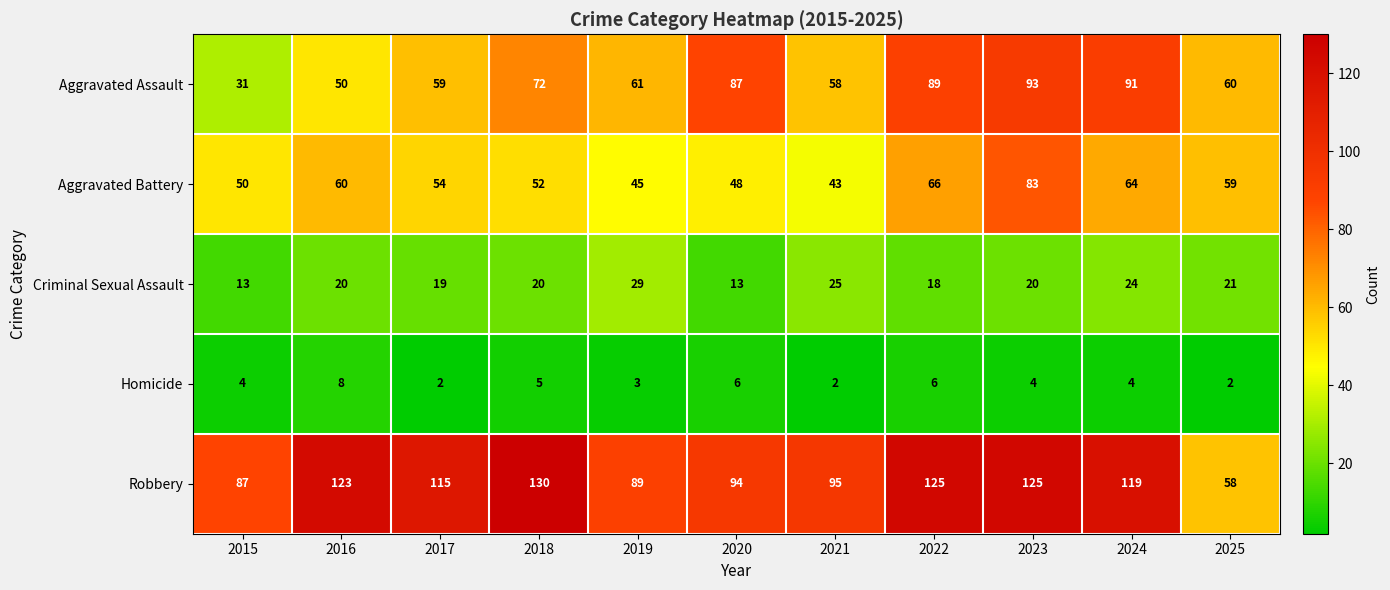

What is the sum of all Aggravated Battery values?

624